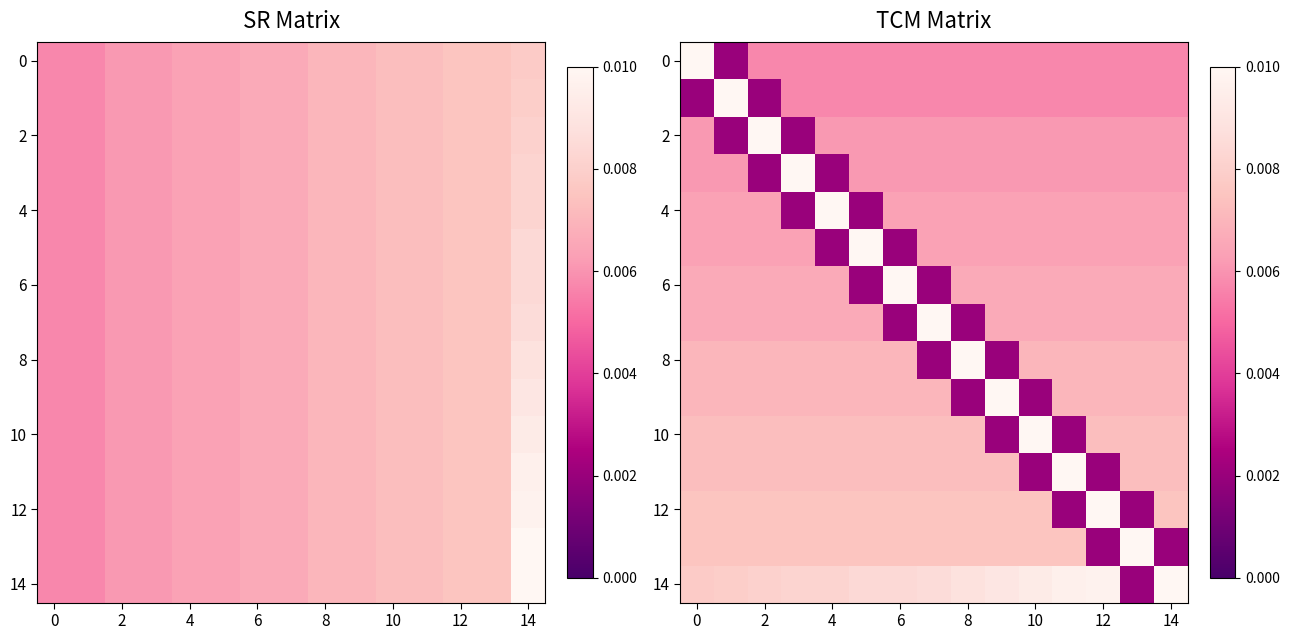

What is the total value across all series at 4?

0.1